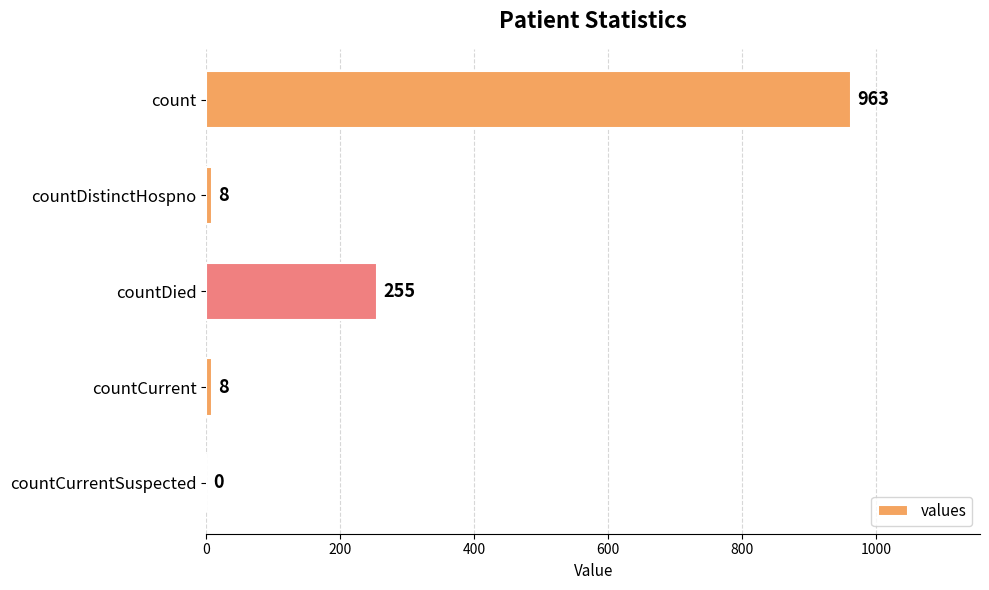

What is the average value?

247